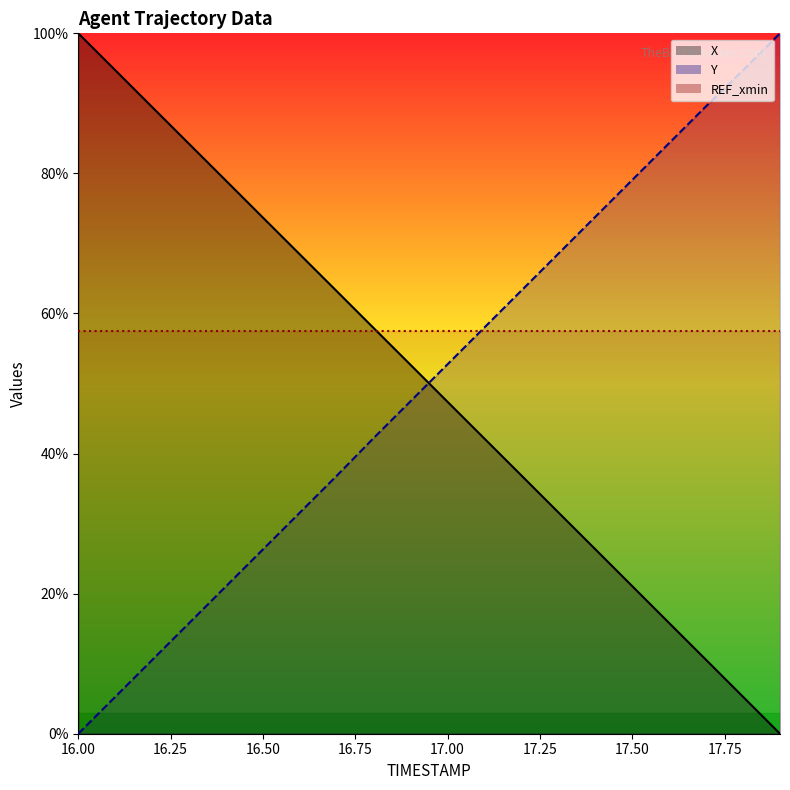

How many series are shown in this chart?

3